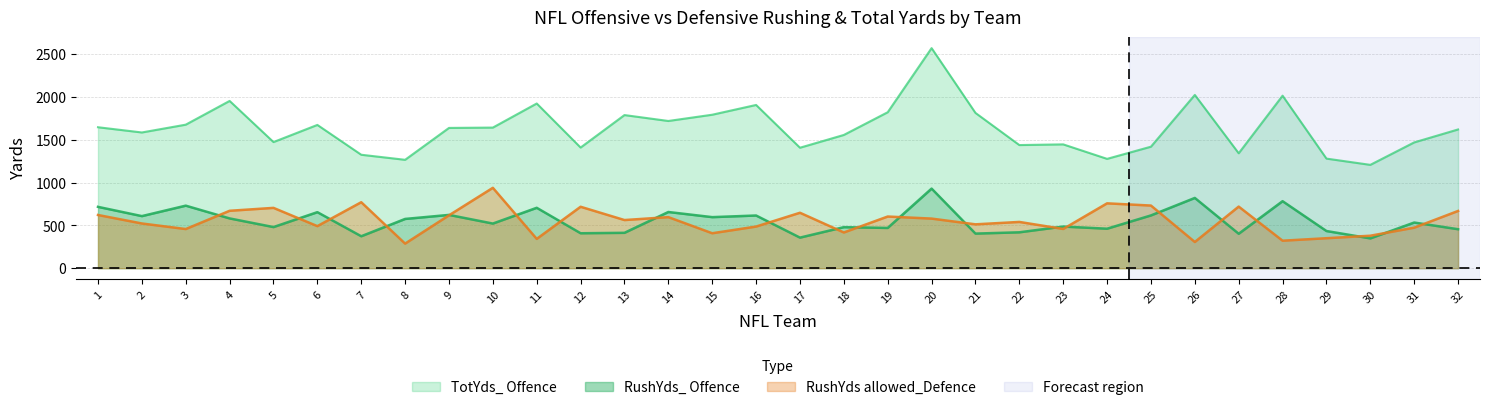

Between 16 and 32, which series saw the biggest shift?

TotYds_ Offence